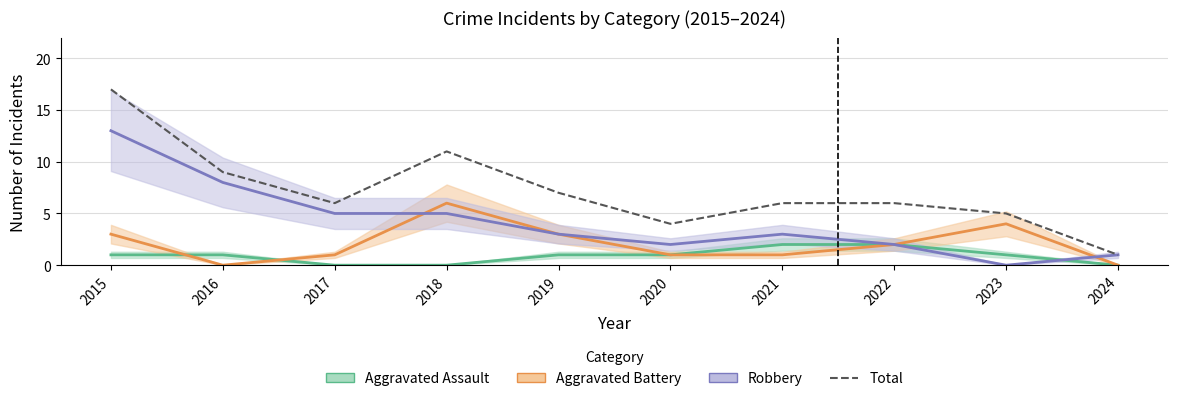

How many data points in Total are less than 6?

3